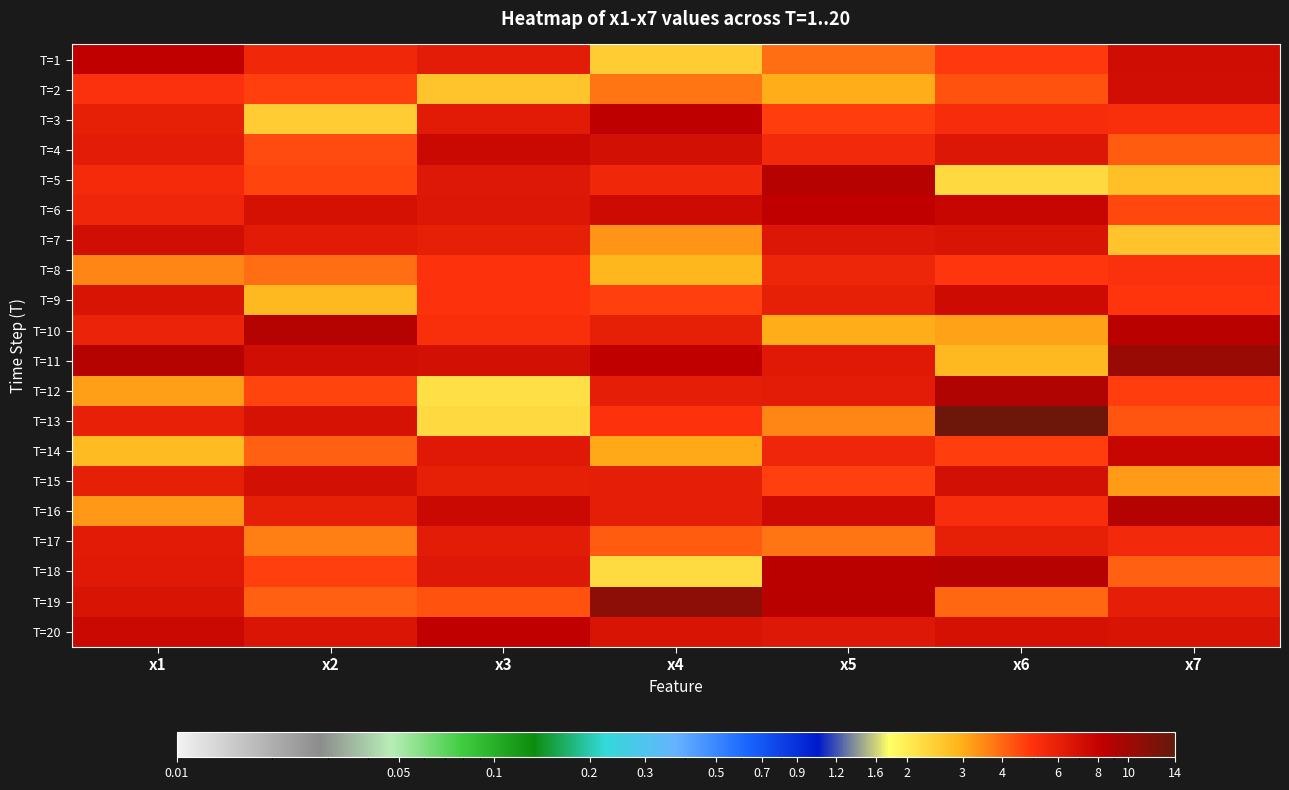

Reading left to right, what are all the values shown in this chart?

T=1: x1=8.3	x2=5.5	x3=6.2	x4=2.5	x5=3.9	x6=4.8	x7=7.3
T=2: x1=5.1	x2=4.6	x3=2.6	x4=3.8	x5=3.0	x6=4.3	x7=7.1
T=3: x1=6.0	x2=2.5	x3=6.3	x4=8.3	x5=4.7	x6=5.3	x7=5.1
T=4: x1=6.2	x2=4.5	x3=7.6	x4=7.1	x5=5.5	x6=6.5	x7=4.2
T=5: x1=5.4	x2=4.6	x3=6.4	x4=5.5	x5=8.8	x6=2.3	x7=2.7
T=6: x1=5.6	x2=6.9	x3=6.6	x4=7.4	x5=8.2	x6=7.8	x7=4.6
T=7: x1=7.2	x2=6.3	x3=6.0	x4=3.3	x5=6.6	x6=6.7	x7=2.6
T=8: x1=3.5	x2=3.9	x3=5.0	x4=2.9	x5=5.7	x6=4.9	x7=5.1
T=9: x1=6.7	x2=2.8	x3=5.0	x4=4.7	x5=6.0	x6=7.4	x7=5.0
T=10: x1=5.8	x2=8.8	x3=5.2	x4=6.0	x5=3.0	x6=3.2	x7=8.6
T=11: x1=8.8	x2=7.2	x3=7.0	x4=8.2	x5=6.4	x6=2.8	x7=10.4
T=12: x1=3.2	x2=4.6	x3=2.2	x4=6.1	x5=6.2	x6=9.2	x7=4.8
T=13: x1=5.9	x2=6.9	x3=2.3	x4=5.0	x5=3.5	x6=13.3	x7=4.3
T=14: x1=2.8	x2=4.1	x3=6.4	x4=3.1	x5=5.6	x6=4.8	x7=7.8
T=15: x1=6.0	x2=7.1	x3=6.0	x4=6.1	x5=4.7	x6=7.0	x7=3.2
T=16: x1=3.3	x2=6.0	x3=7.5	x4=6.1	x5=7.4	x6=5.3	x7=8.9
T=17: x1=6.3	x2=3.6	x3=6.2	x4=4.2	x5=3.8	x6=6.0	x7=5.4
T=18: x1=6.4	x2=4.7	x3=6.5	x4=2.3	x5=8.4	x6=8.8	x7=4.1
T=19: x1=6.8	x2=4.1	x3=4.3	x4=11.0	x5=8.6	x6=4.0	x7=6.1
T=20: x1=7.6	x2=6.7	x3=8.2	x4=6.8	x5=6.4	x6=7.0	x7=6.7